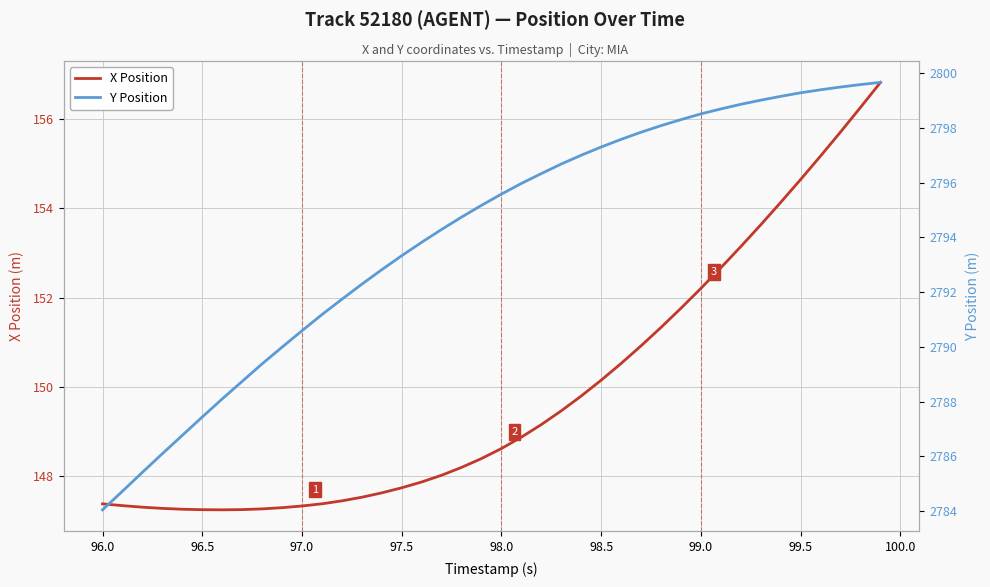

Reading left to right, what are all the values shown in this chart?

X Position: 147.4	147.3	147.3	147.3	147.3	147.2	147.2	147.2	147.3	147.3	147.3	147.4	147.4	147.5	147.6	147.7	147.9	148.0	148.2	148.4	148.6	148.9	149.2	149.5	149.8	150.2	150.5	150.9	151.3	151.8	152.2	152.7	153.1	153.6	154.1	154.6	155.2	155.7	156.3	156.8
Y Position: 2784.1	2784.7	2785.4	2786.1	2786.8	2787.4	2788.1	2788.7	2789.4	2790.0	2790.6	2791.2	2791.7	2792.3	2792.8	2793.3	2793.8	2794.3	2794.7	2795.2	2795.6	2796.0	2796.3	2796.7	2797.0	2797.3	2797.6	2797.8	2798.1	2798.3	2798.5	2798.7	2798.9	2799.0	2799.2	2799.3	2799.4	2799.5	2799.6	2799.7